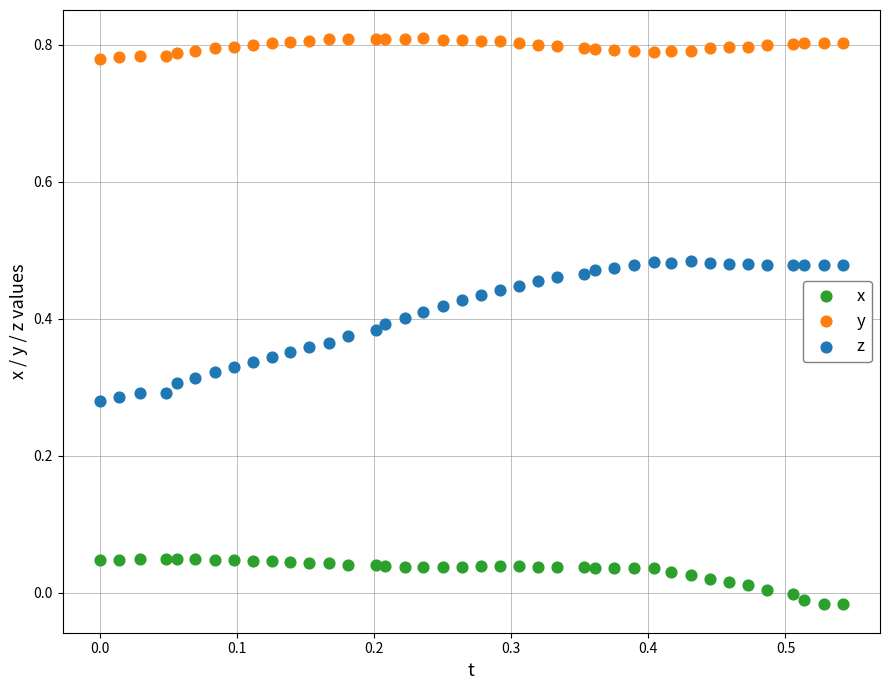

Which series reaches the maximum Y coordinate?

y